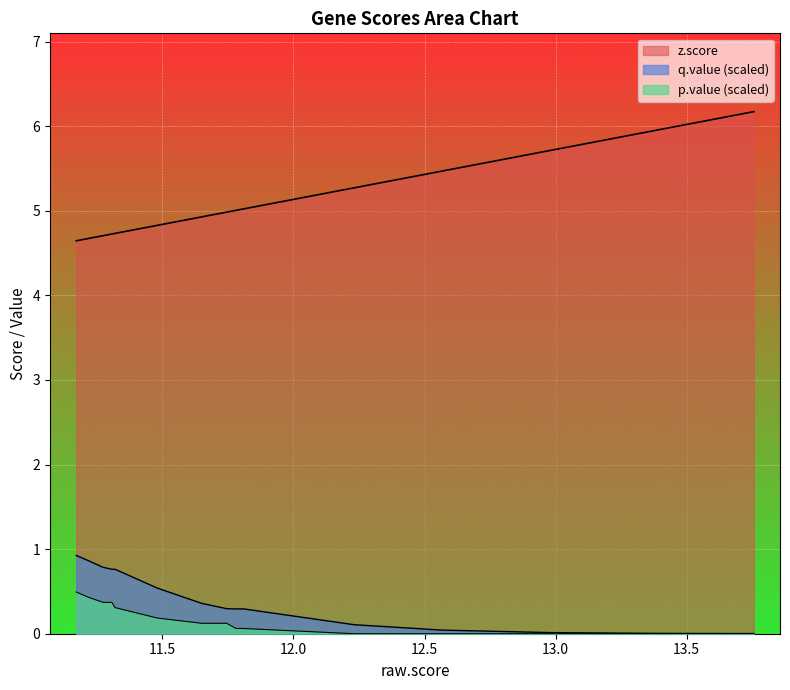

What is the total value across all series at 13.381601?

6.0